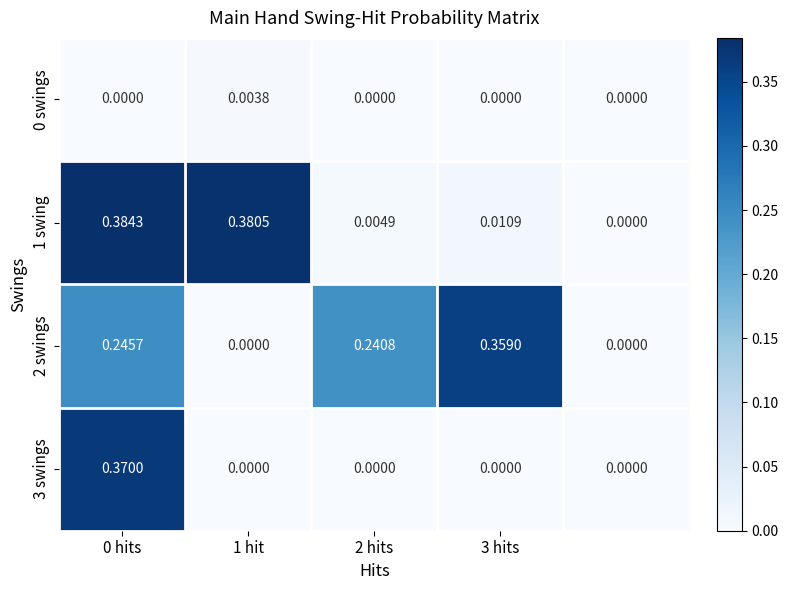

Count the number of data series in this chart.

4